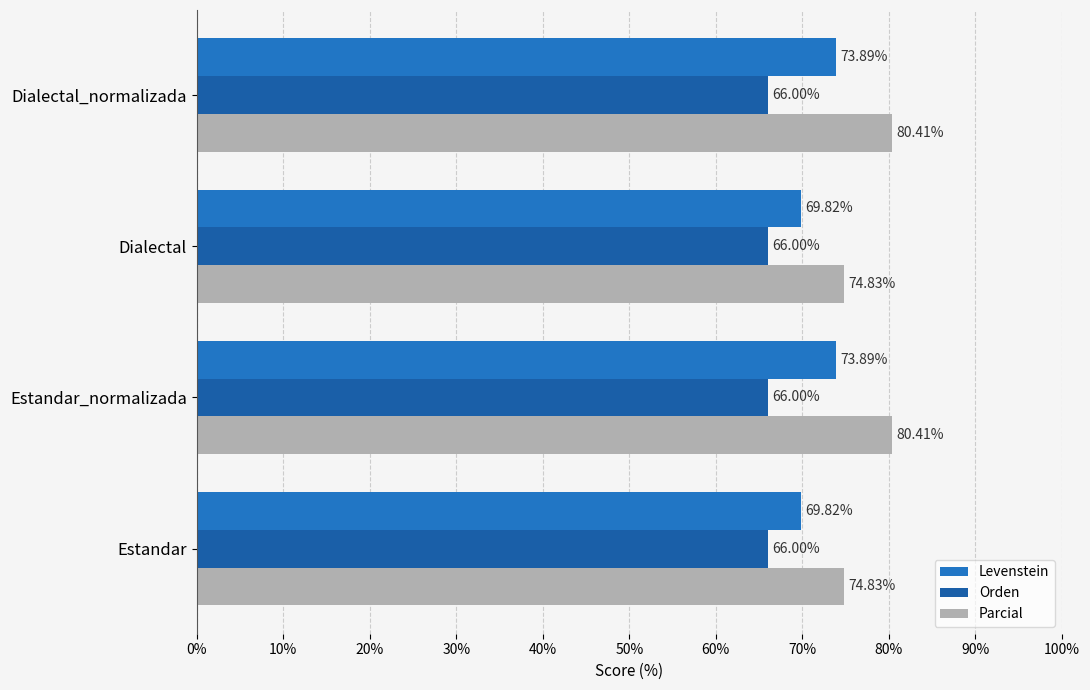

Which series has the largest total across all categories?

Parcial